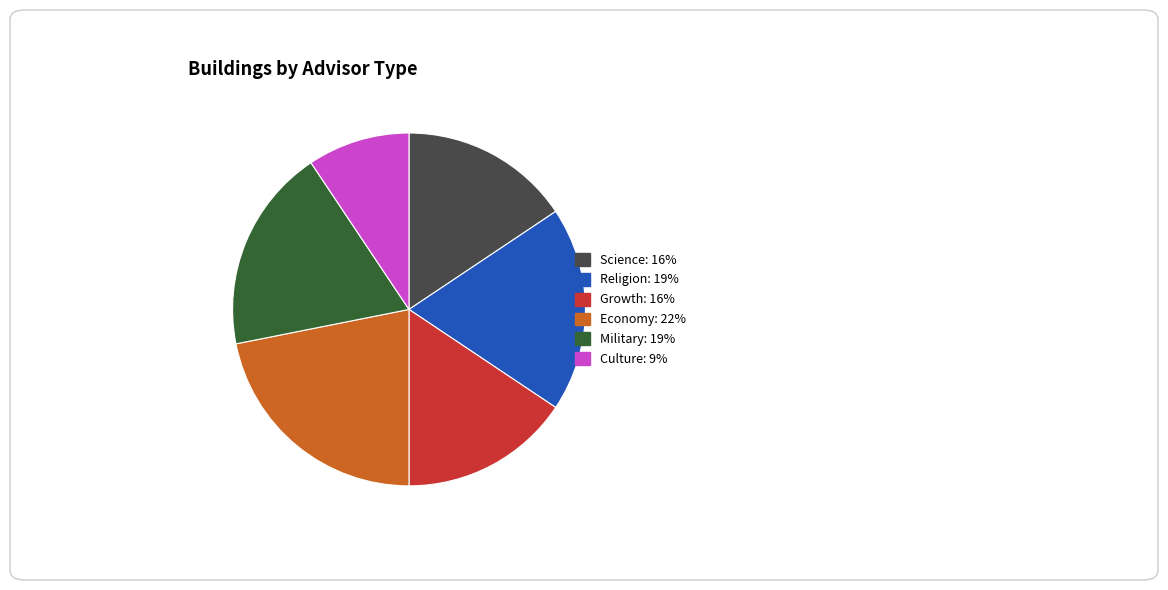

Is there any slice that represents more than half of the pie?

No